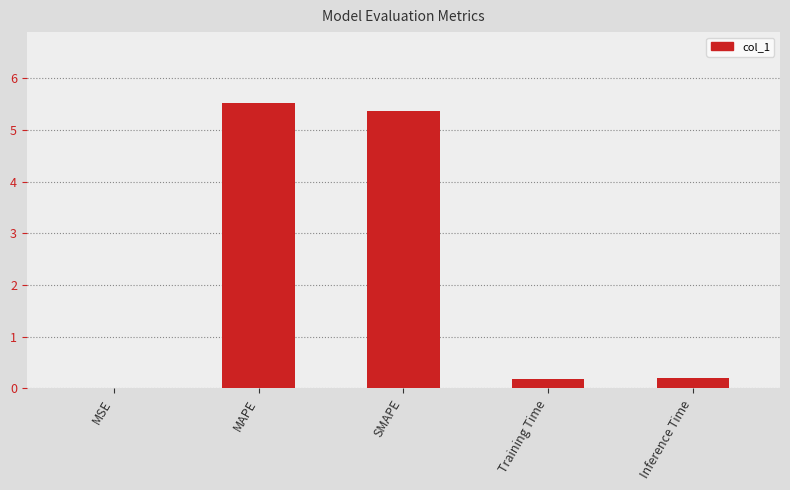

Is it true that the value at MAPE is 5.5?

True